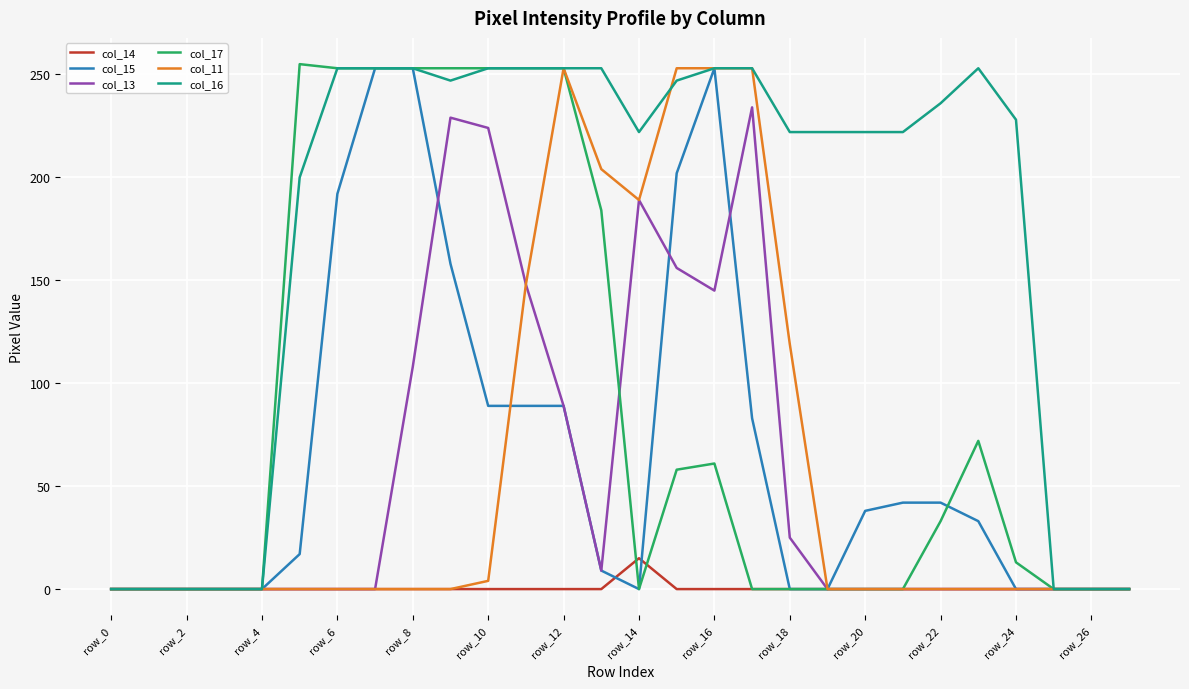

What is the greatest value displayed?

255